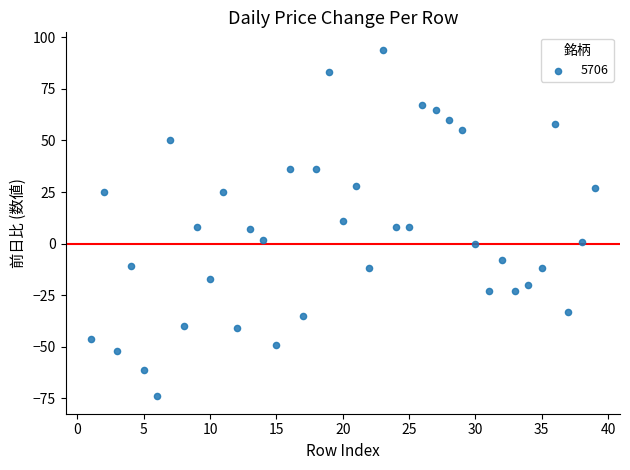

What is the range of X values (max minus min)?

38